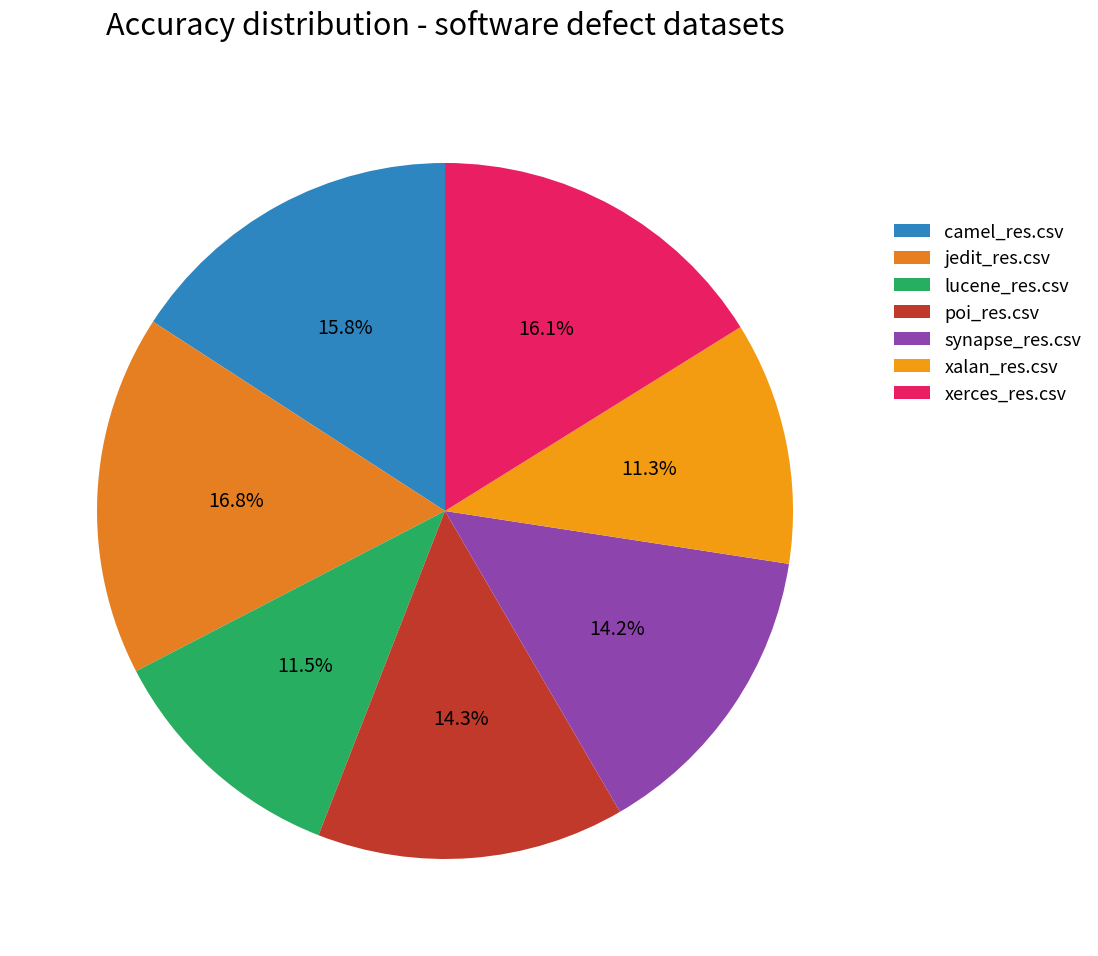

To the nearest percent, what portion does camel_res.csv represent?

16%